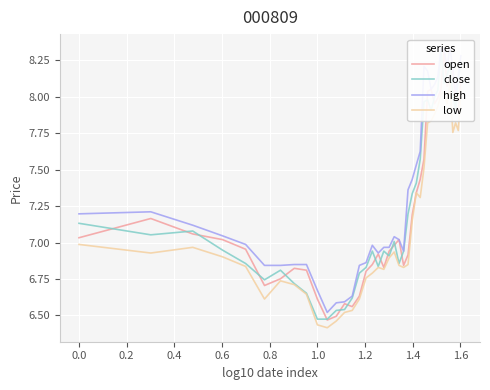

In close, how many points are higher than both neighbors (excluding endpoints)?

8